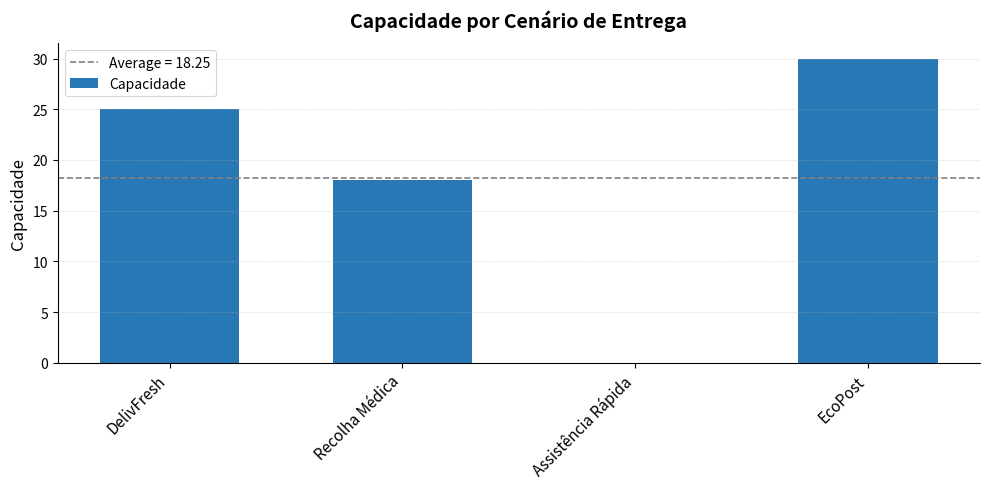

Are the bars grouped side by side (vs. stacked)?

No